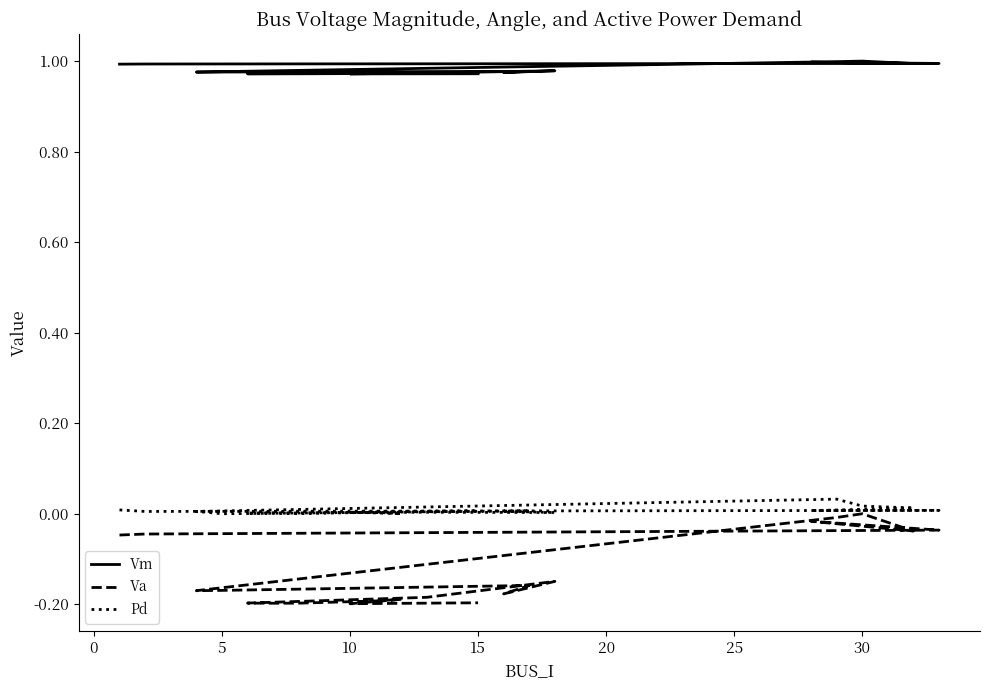

What is the greatest value displayed?

1.0